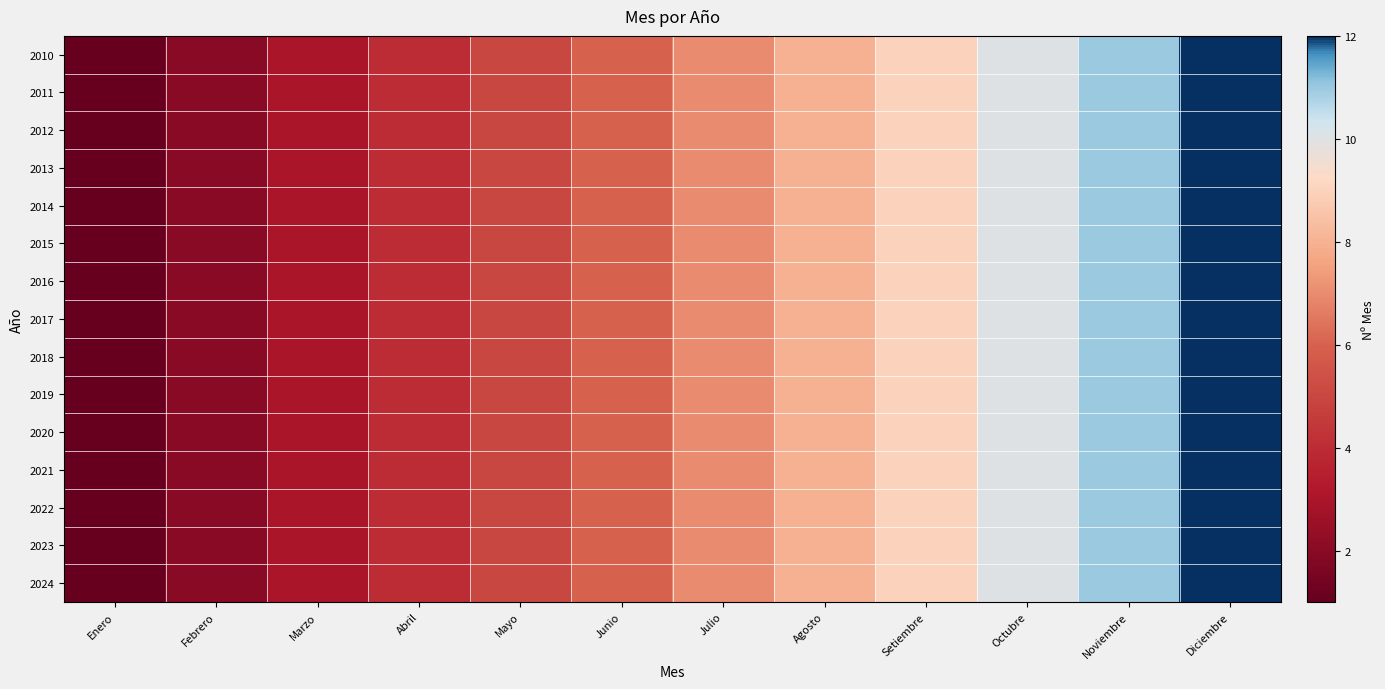

At which category is the sum across all series the highest?

Diciembre